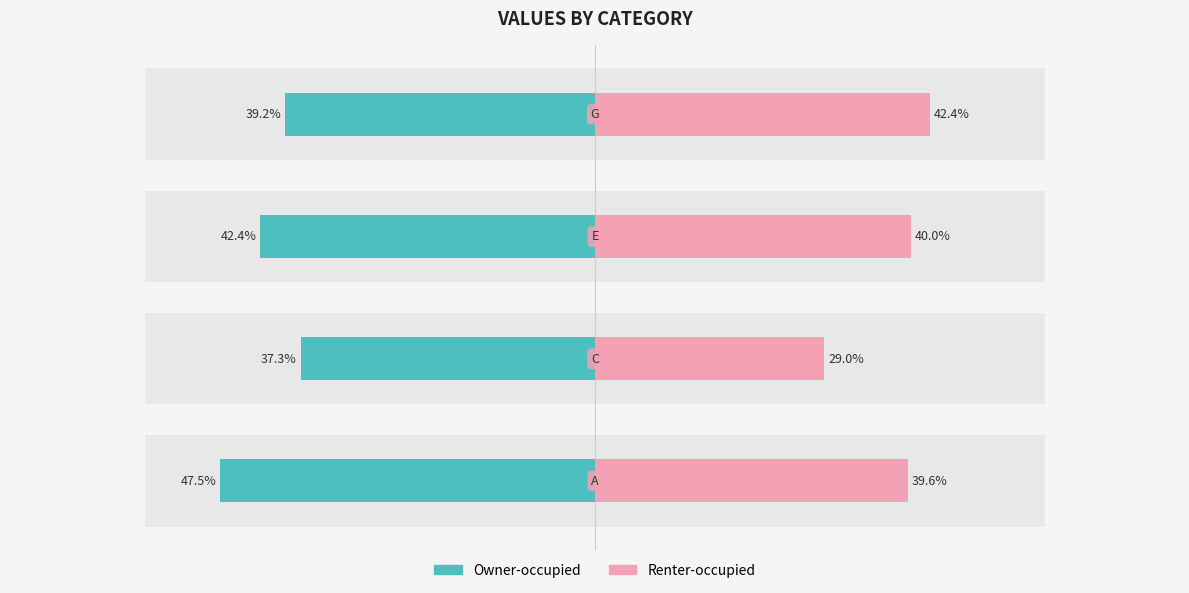

Reading right to left, extract all data points from this chart.

Owner-occupied: -0.4	-0.4	-0.4	-0.5
Renter-occupied: 0.4	0.4	0.3	0.4